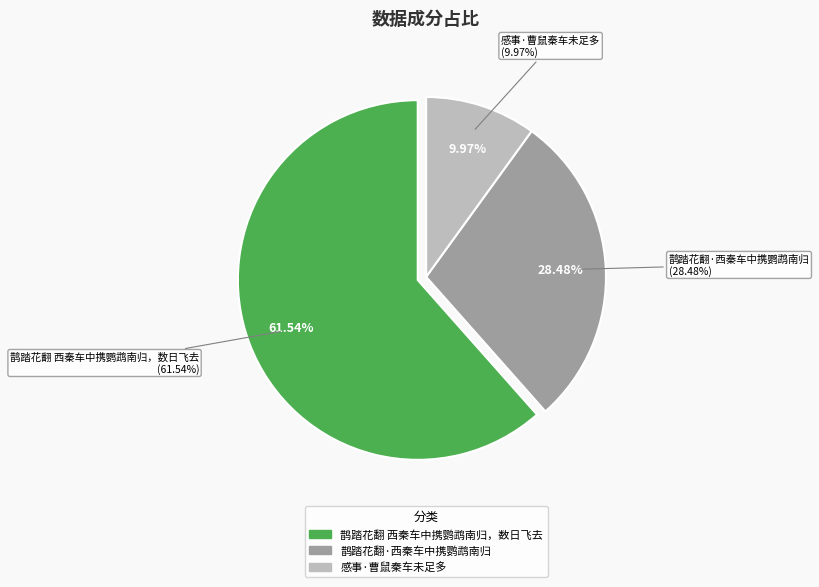

What is the smallest slice in the pie chart?

感事·曹鼠秦车未足多